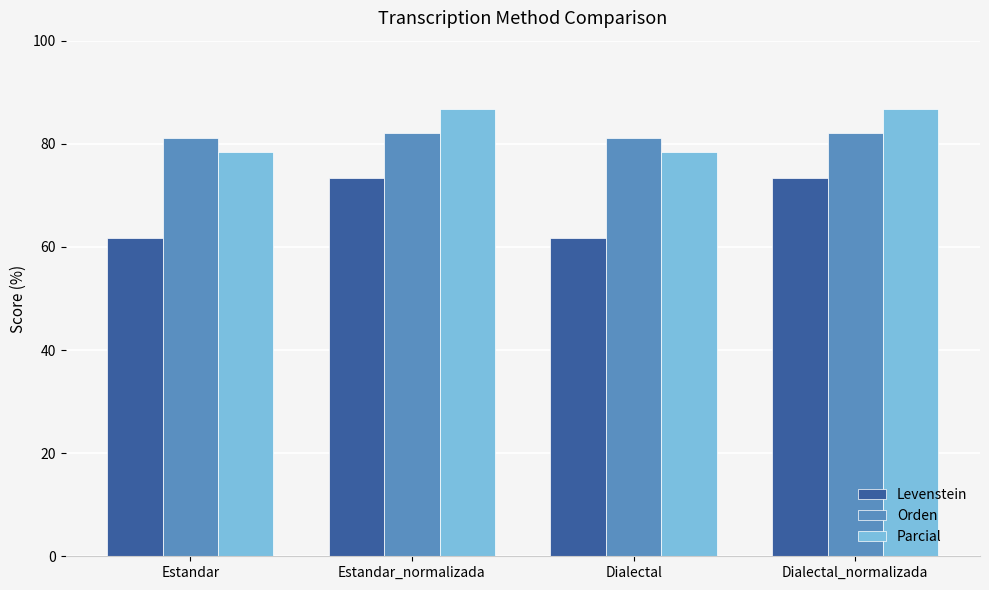

What is the difference between the maximum and minimum values in the Orden series?

0.8